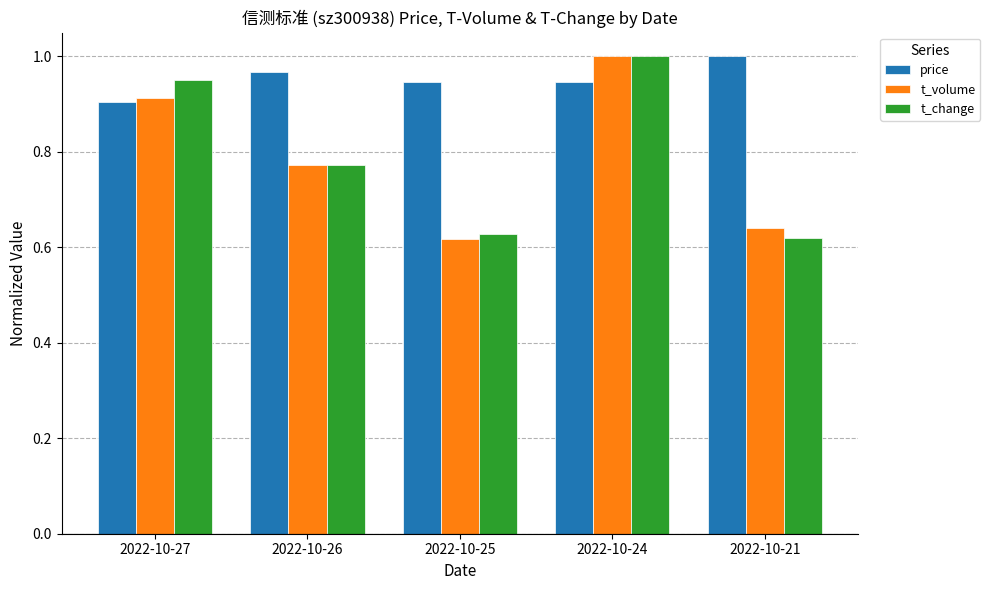

How many data points does each series have?

5